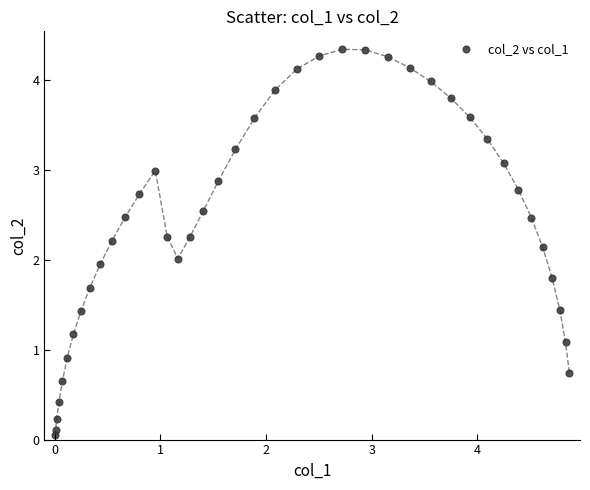

What is the range of X values (max minus min)?

4.9